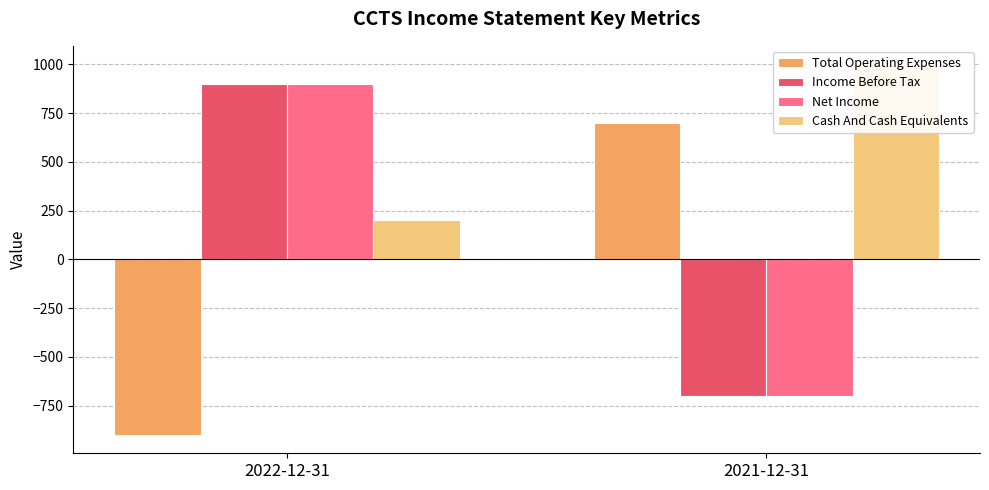

Which has a higher value, 2021-12-31 or 2022-12-31?

2021-12-31